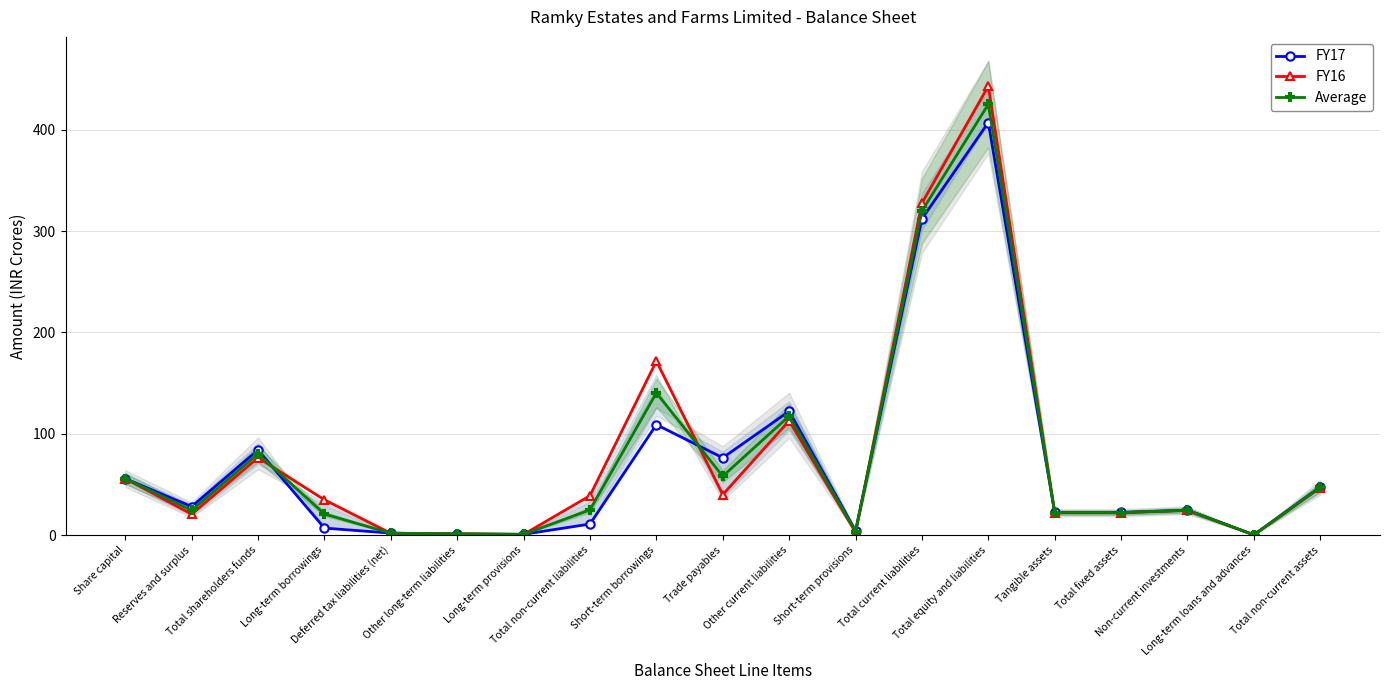

Between which two adjacent categories do FY17 and FY16 first intersect?

Total shareholders funds and Long-term borrowings